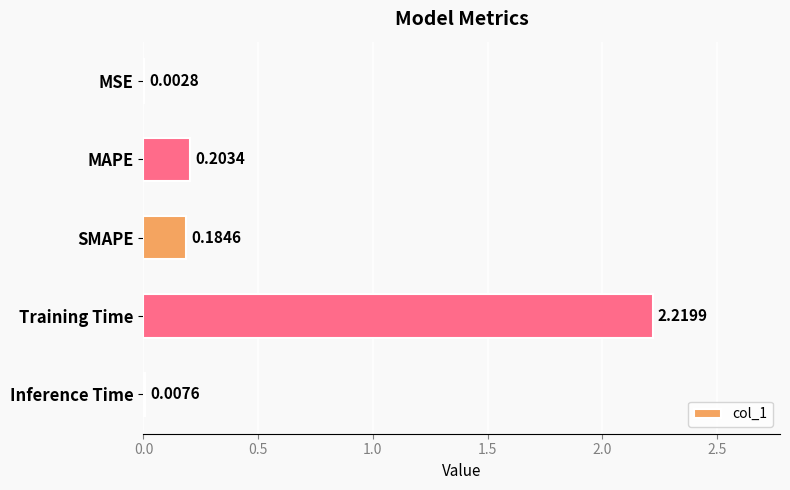

Between MAPE and Training Time, which is larger?

Training Time